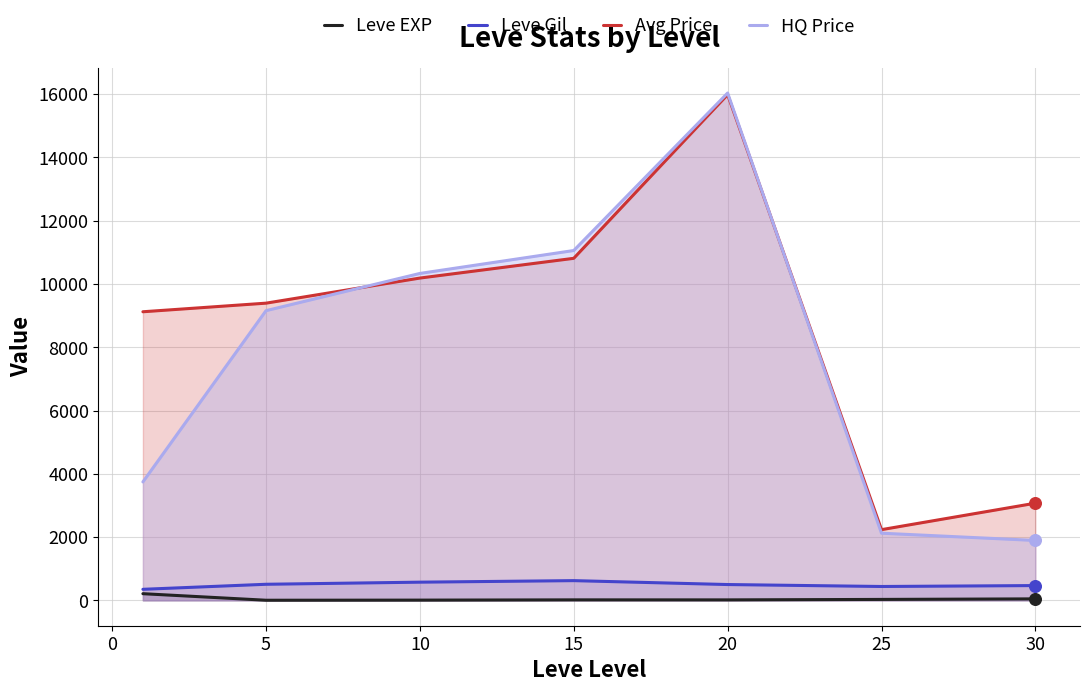

Which series reaches the minimum Y coordinate?

Leve EXP